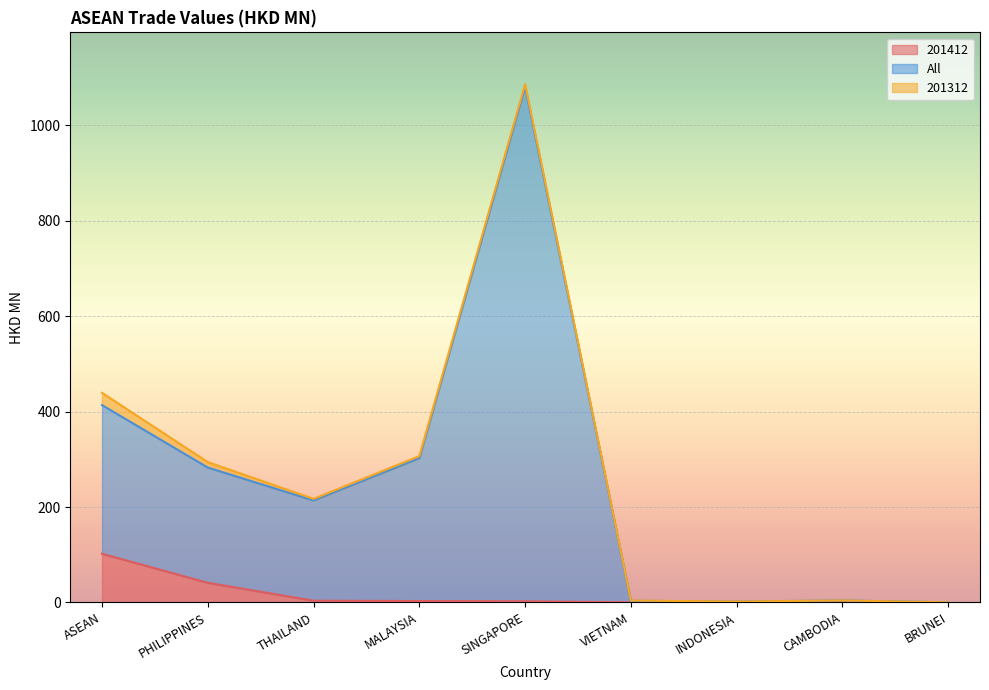

What is the difference between the 201412 values at BRUNEI and CAMBODIA?

2.0